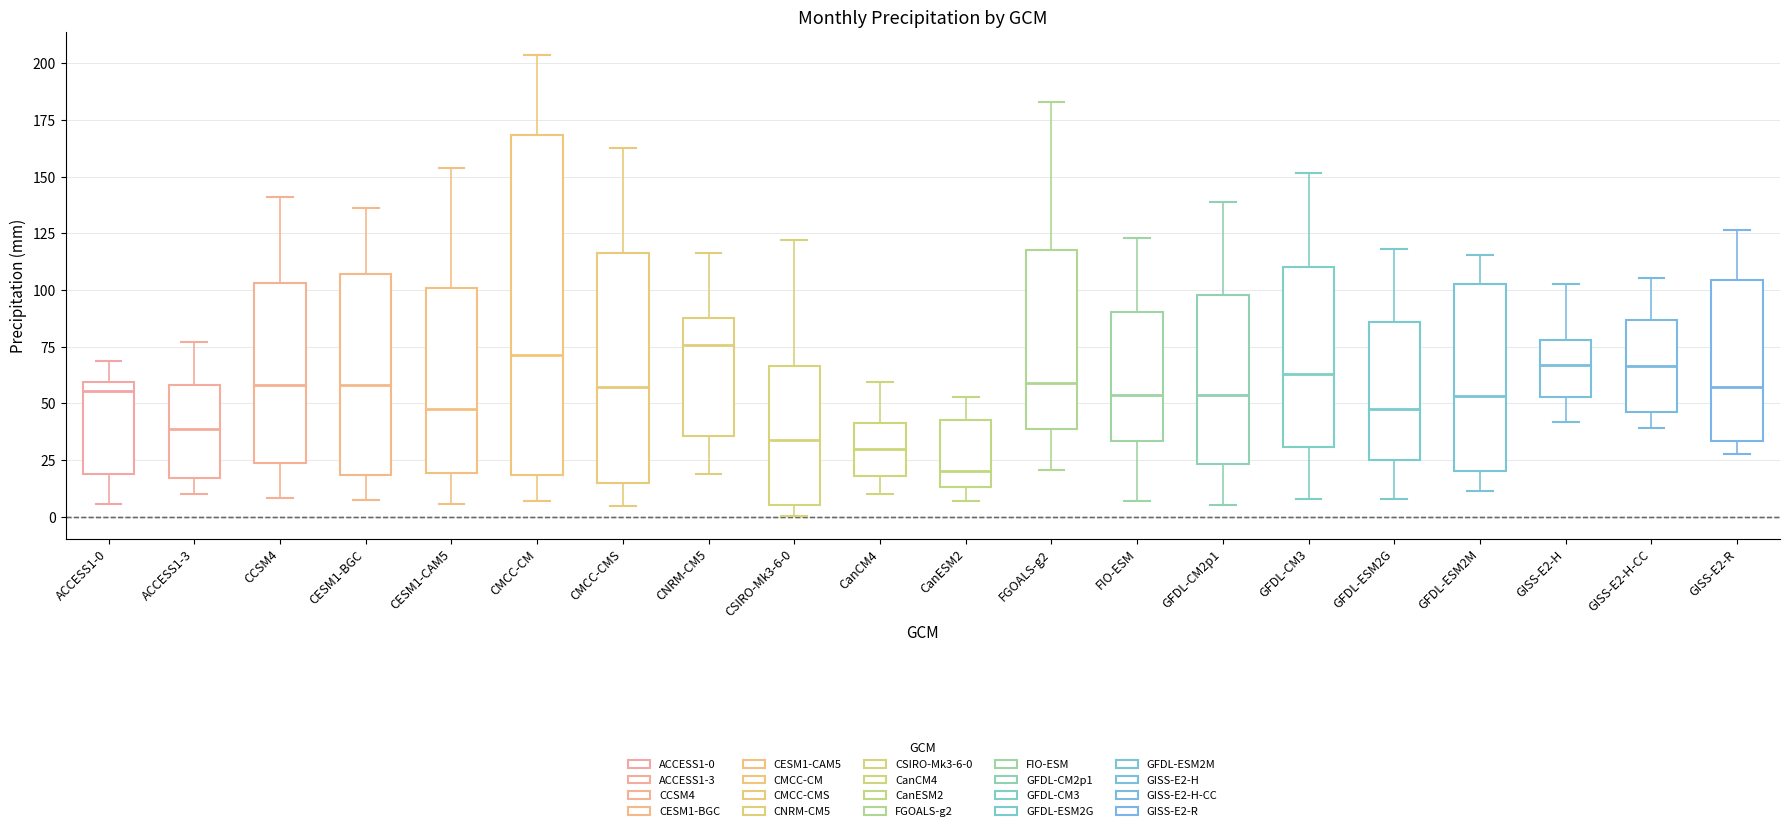

Comparing the boxes themselves (not the whiskers), which one is the tallest?

CMCC-CM